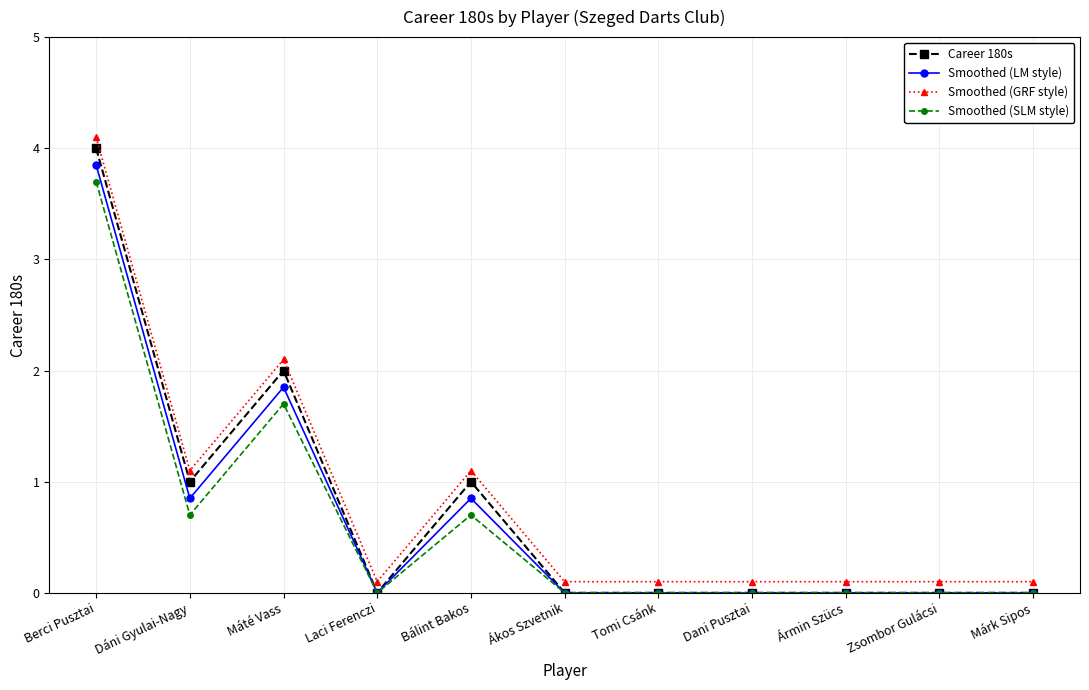

True or false: Smoothed (LM style) has a value of -2.4 at Zsombor Gulácsi.

False